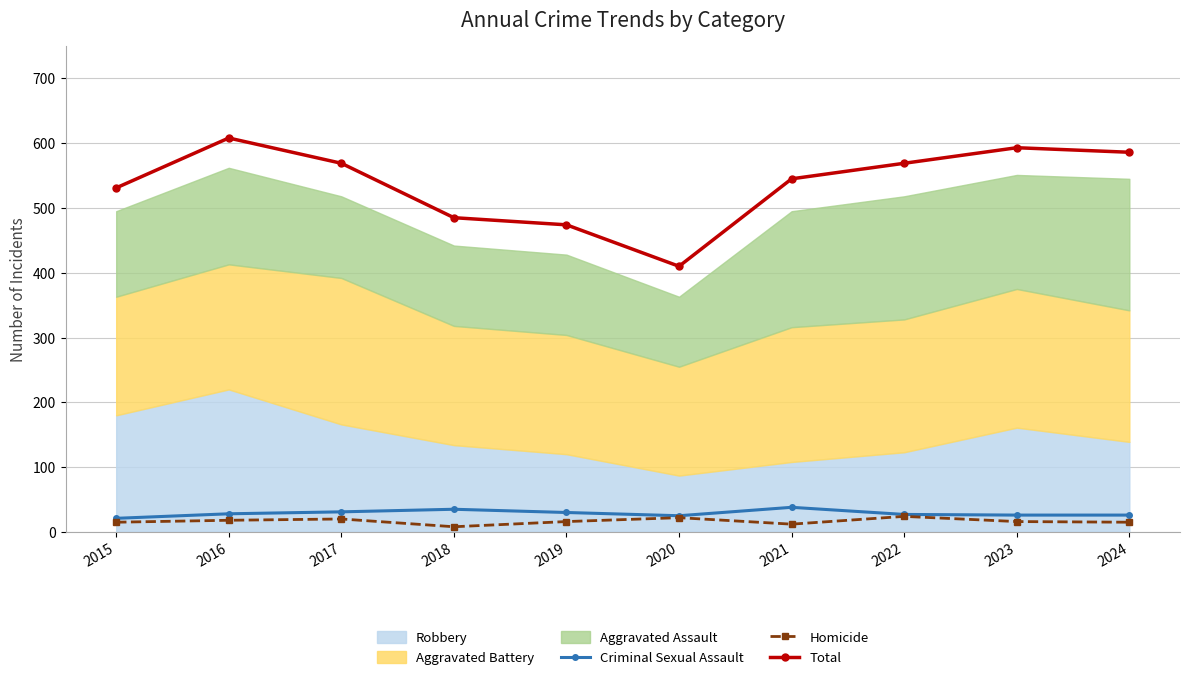

What is the average value of the Criminal Sexual Assault series?

29